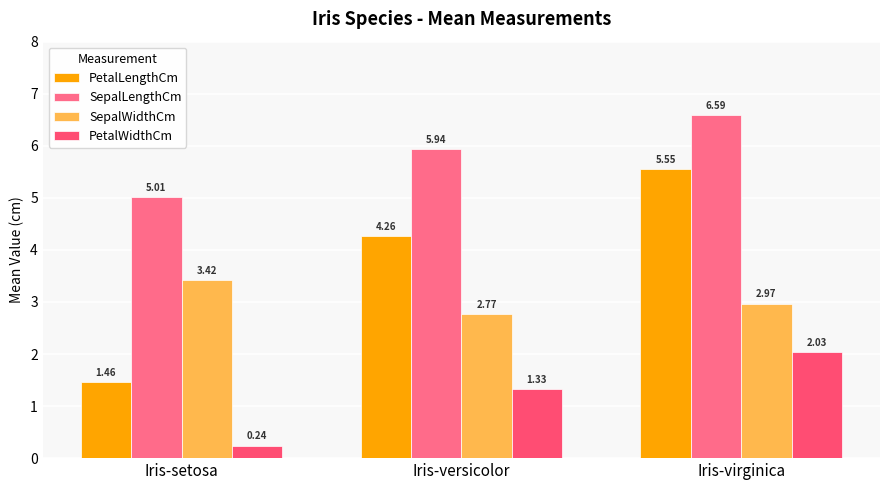

At Iris-setosa, list the series in order from largest to smallest.

SepalLengthCm, SepalWidthCm, PetalLengthCm, PetalWidthCm